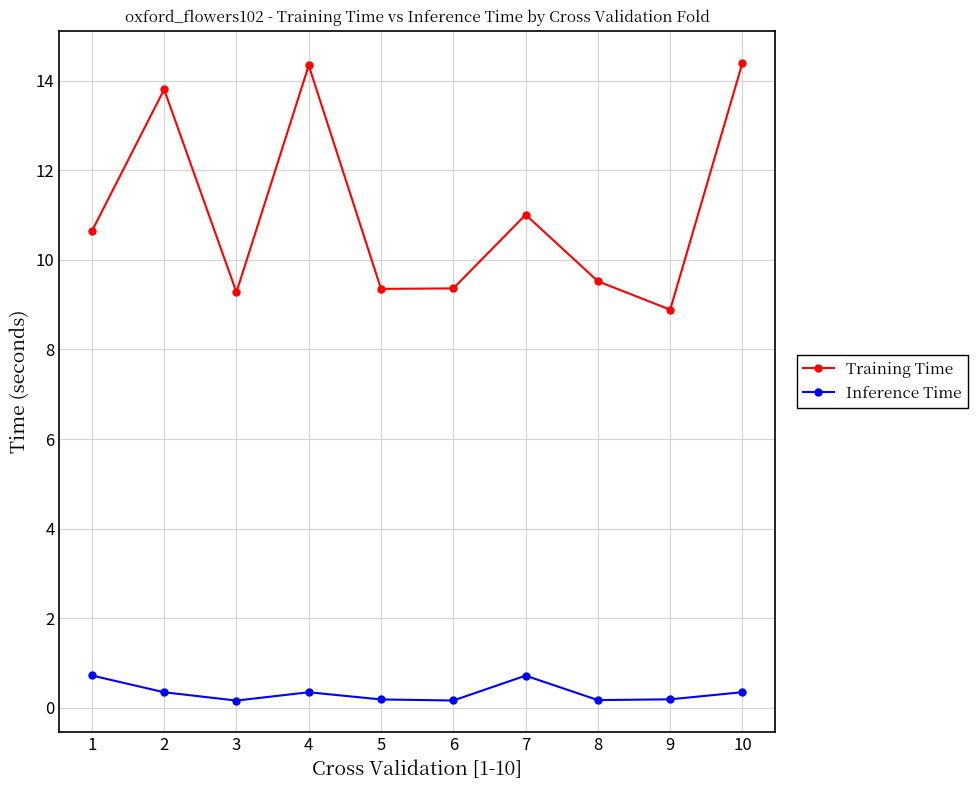

Is this an area chart (filled region under the line)?

No